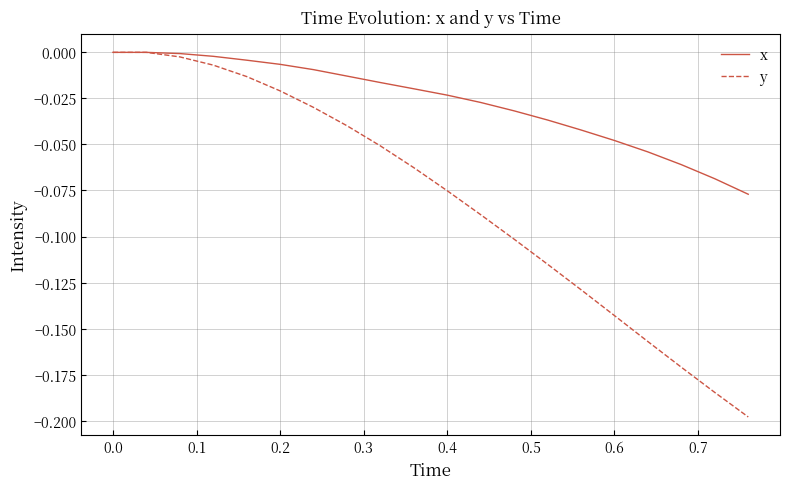

Rank the series by their average value, from highest to lowest.

x, y